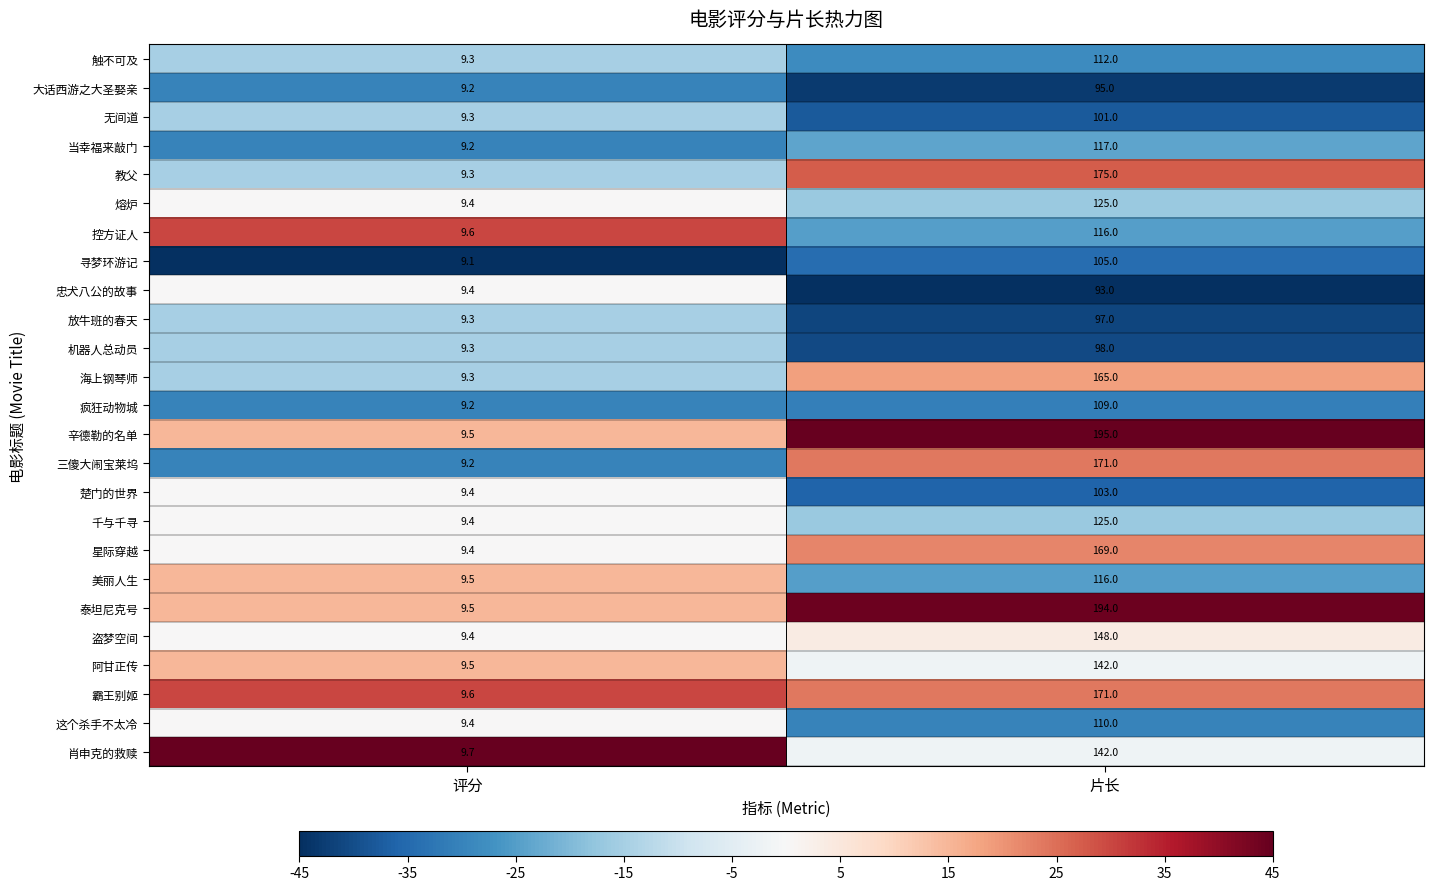

Is the value of 当幸福来敲门 at 片长 greater than the value of 教父 at 评分?

Yes